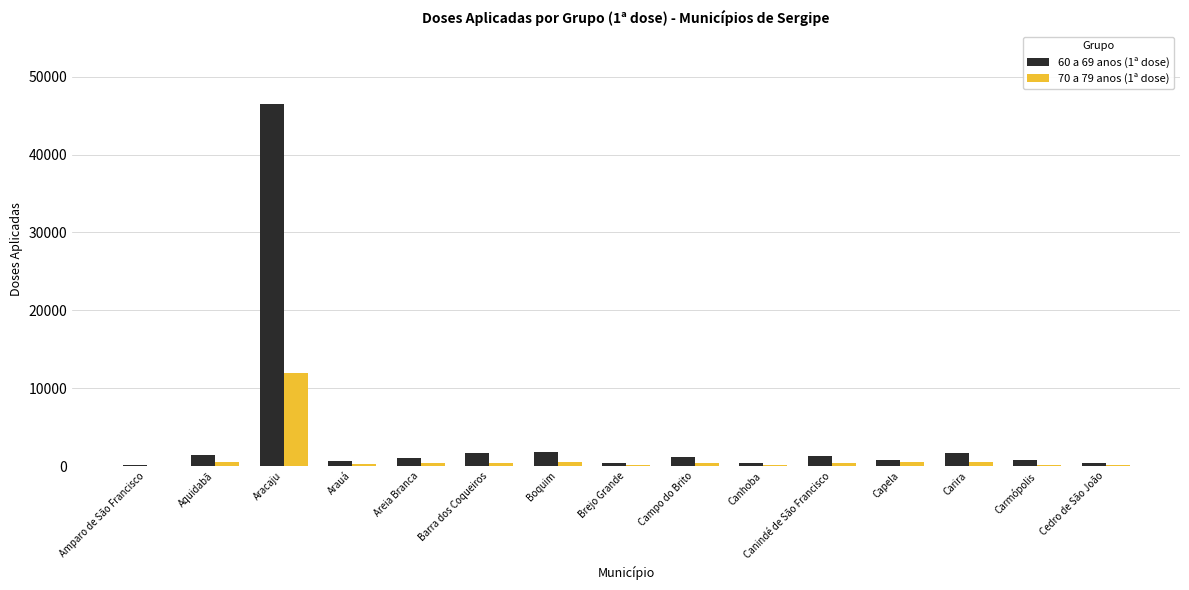

Which series changed the most between Boquim and Brejo Grande?

60 a 69 anos (1ª dose)